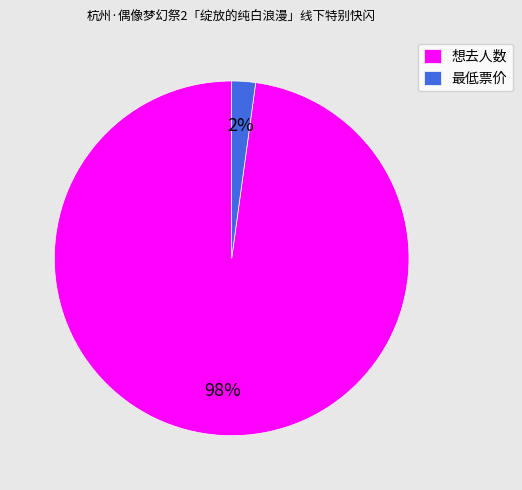

Which category accounts for the majority?

想去人数